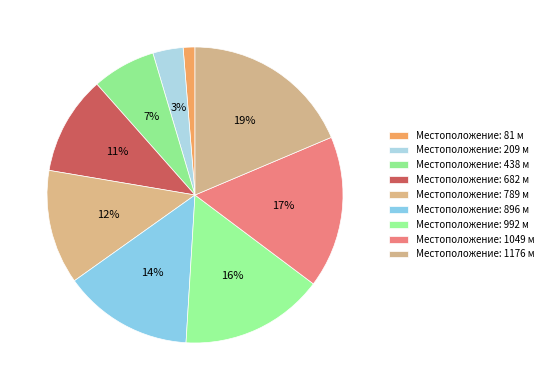

How many slices are in this pie chart?

9